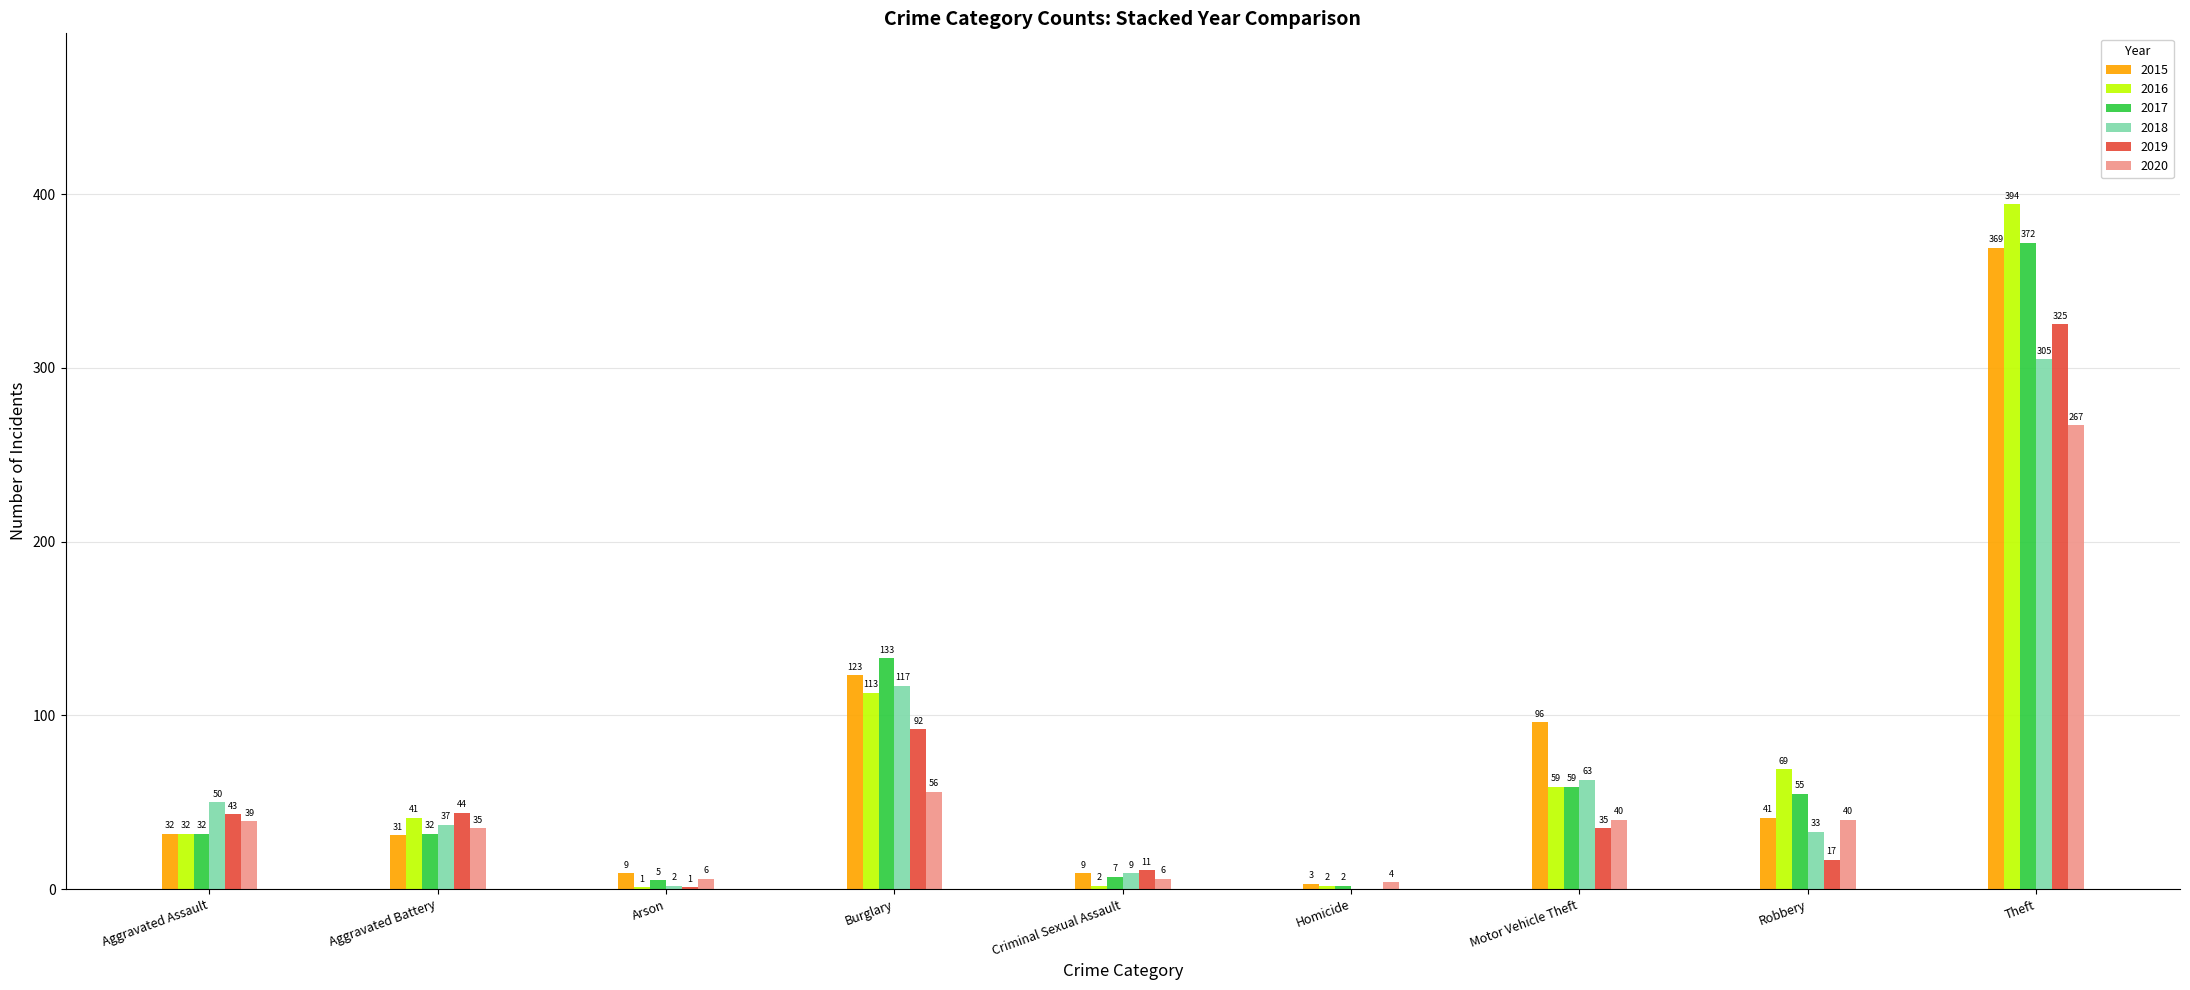

How many groups of bars are there?

9